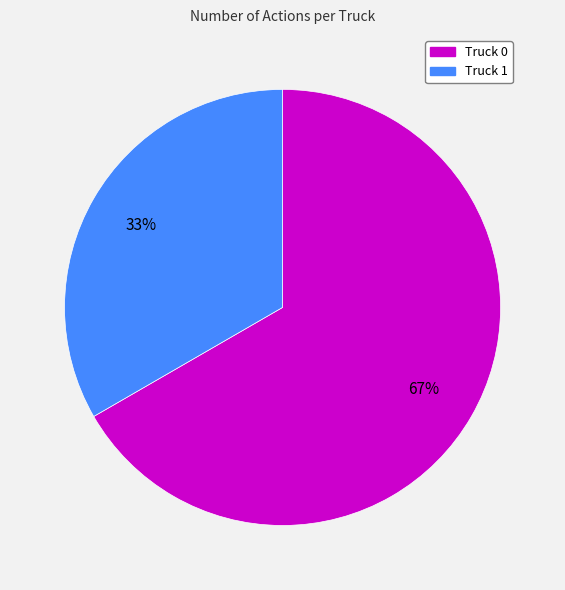

To the nearest percent, what portion does Truck 0 represent?

67%